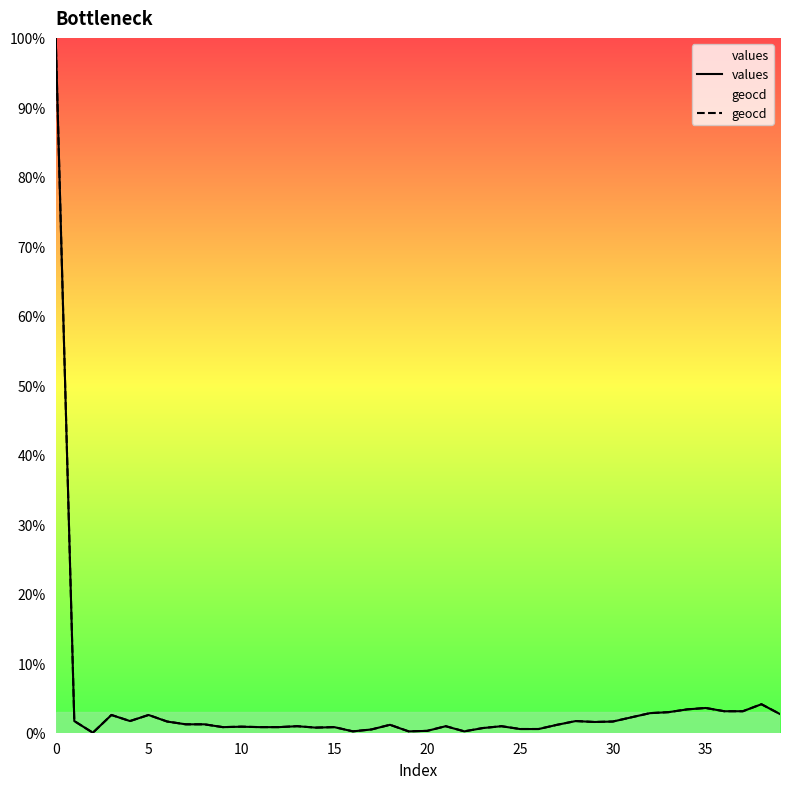

What is the difference between the maximum and minimum values in the geocd series?

100.0